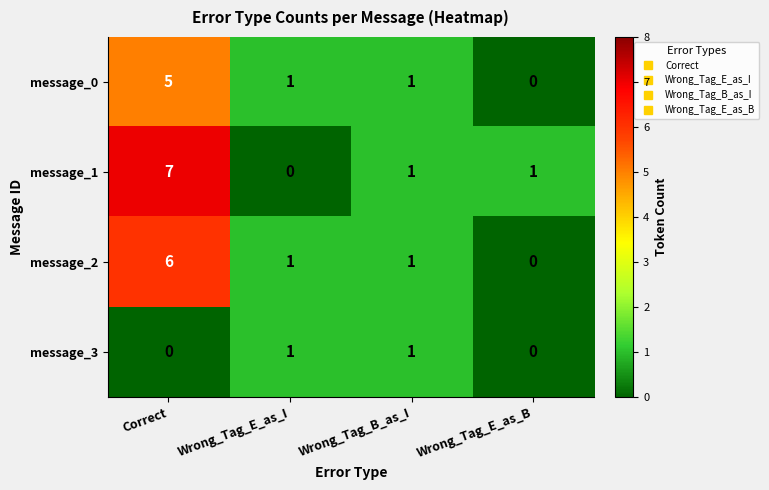

Reading left to right, transcribe all the data shown in this chart.

message_0: 5	1	1	0
message_1: 7	0	1	1
message_2: 6	1	1	0
message_3: 0	1	1	0